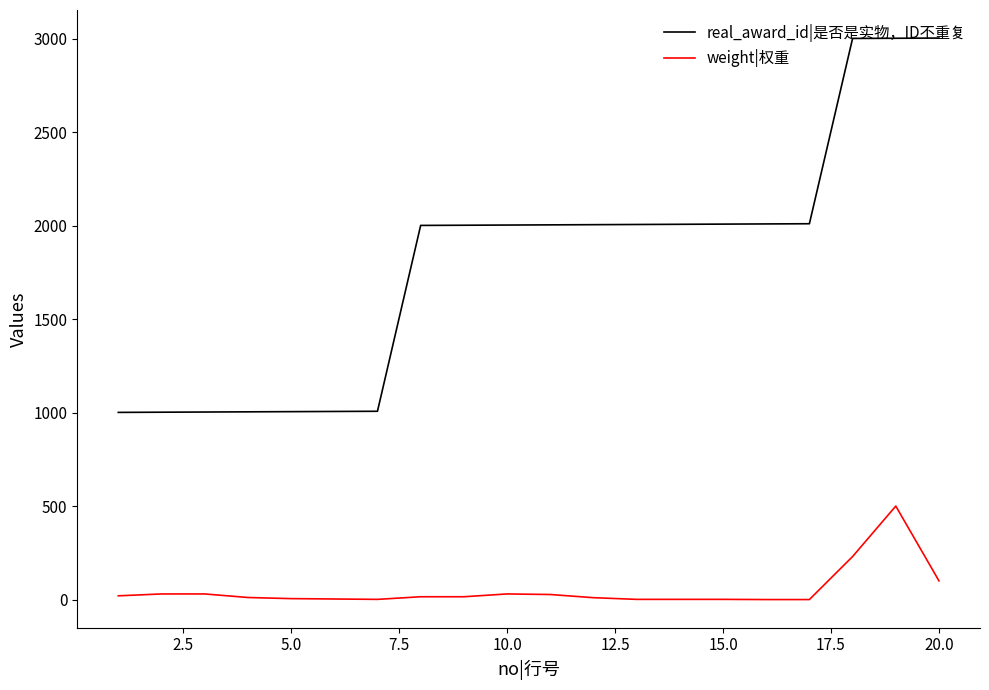

True or false: weight|权重 and real_award_id|是否是实物，ID不重复 cross at least once.

False